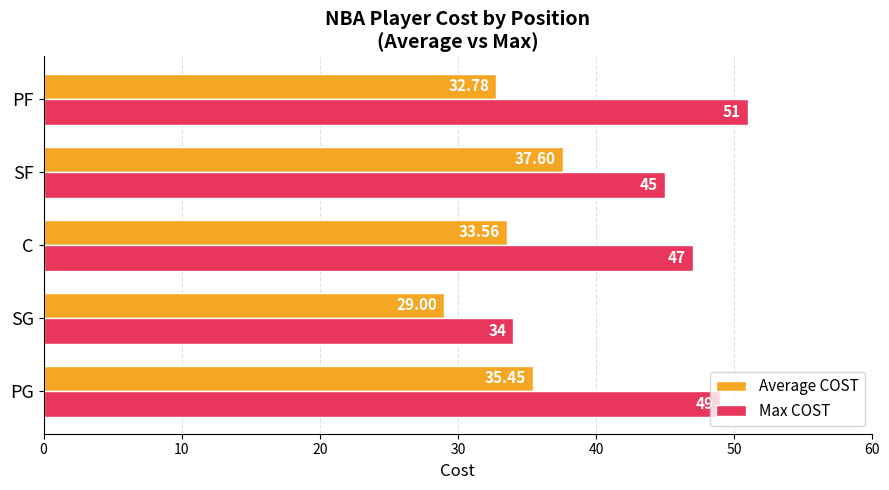

List the series in order of their overall mean, highest first.

Max COST, Average COST